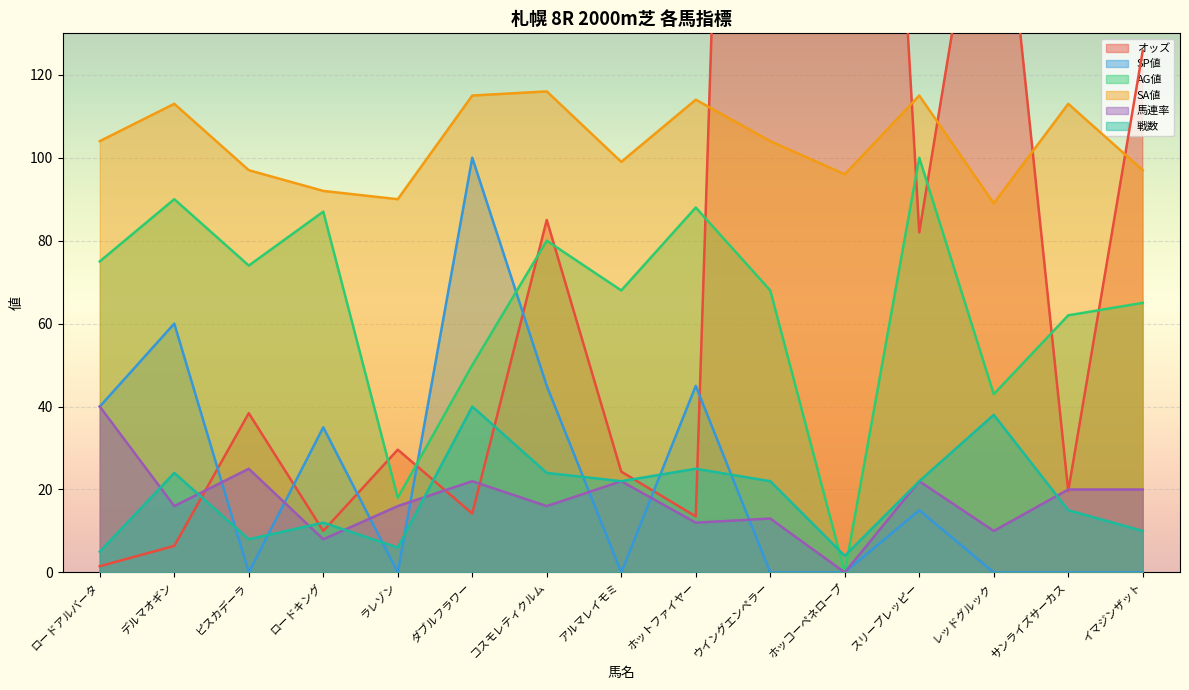

List the series in order of their peak value, highest first.

オッズ, SA値, SP値, AG値, 馬連率, 戦数